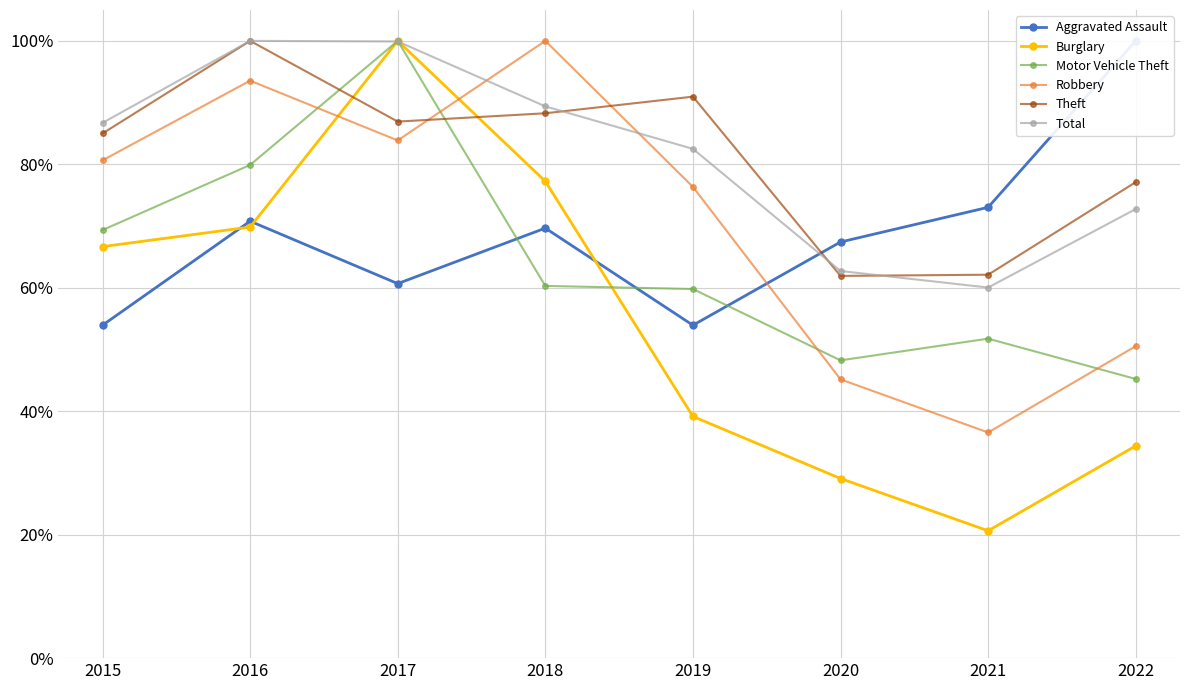

List the labels in order of Robbery value, largest first.

2018, 2016, 2017, 2015, 2019, 2022, 2020, 2021